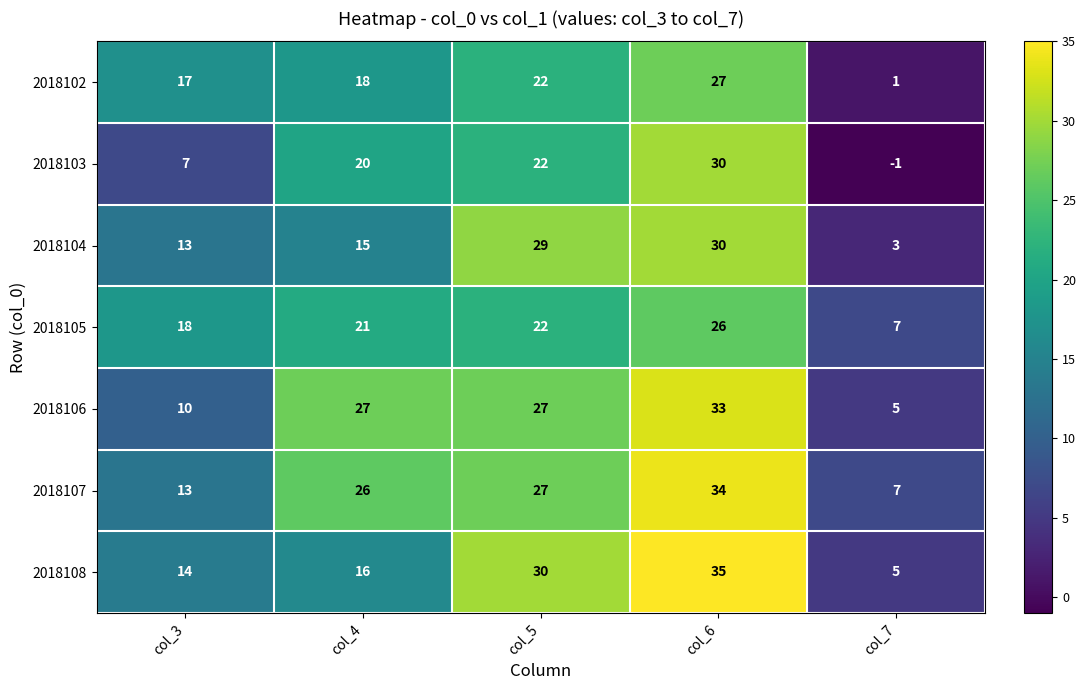

What is the difference between the maximum and second lowest values in the 2018107 series?

21